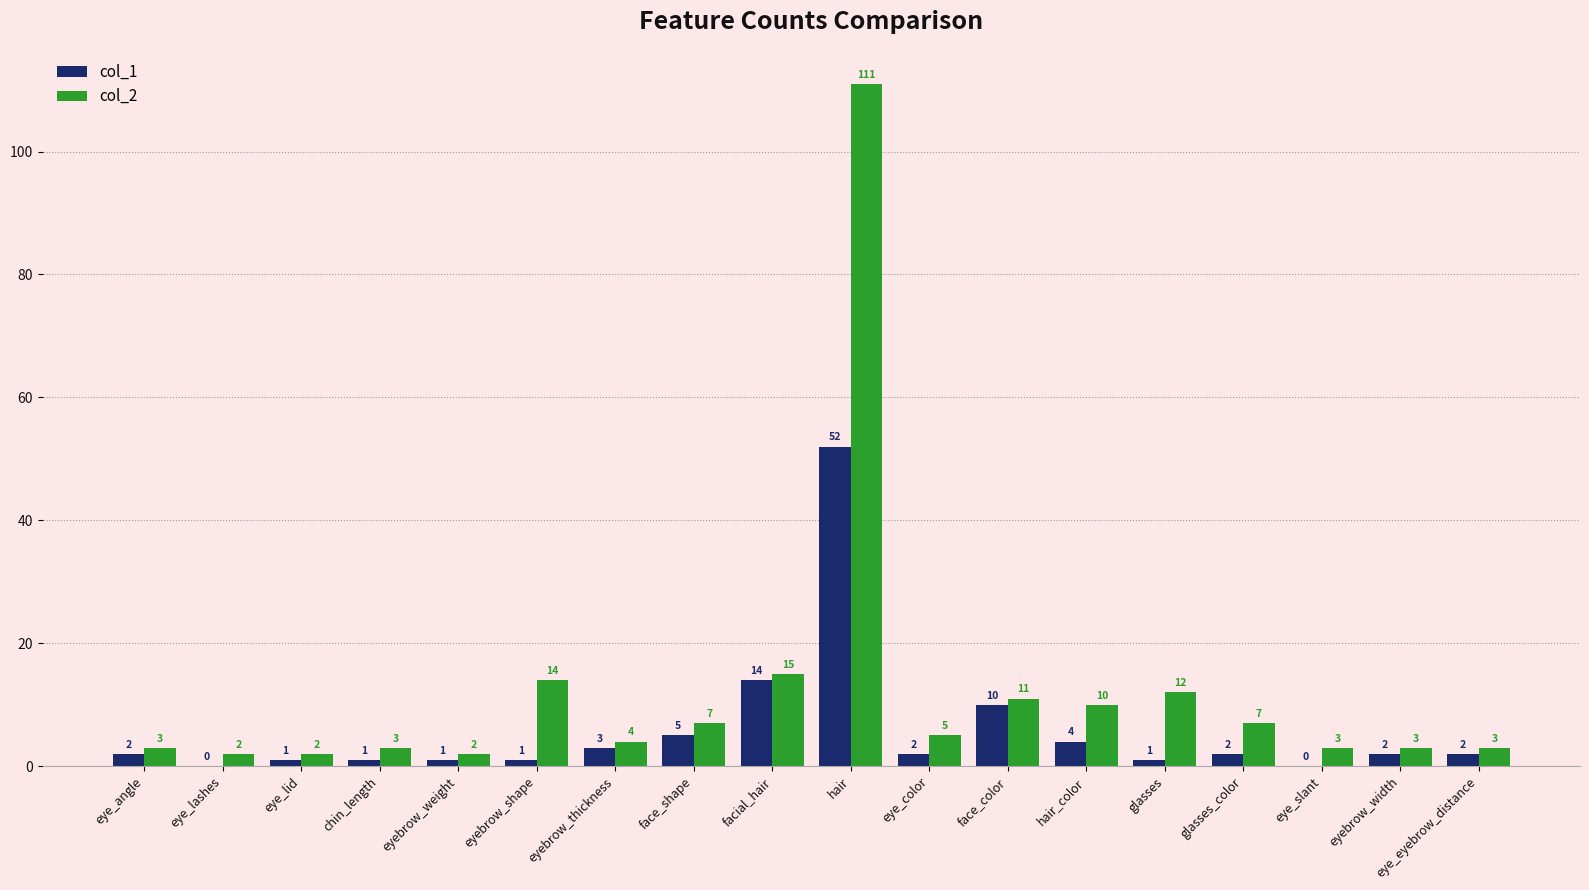

Which series has the largest total across all categories?

col_2